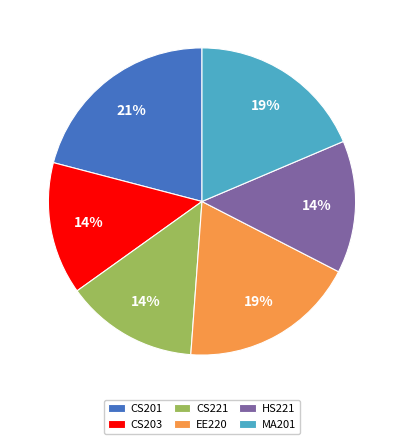

How many segments does this pie chart have?

6